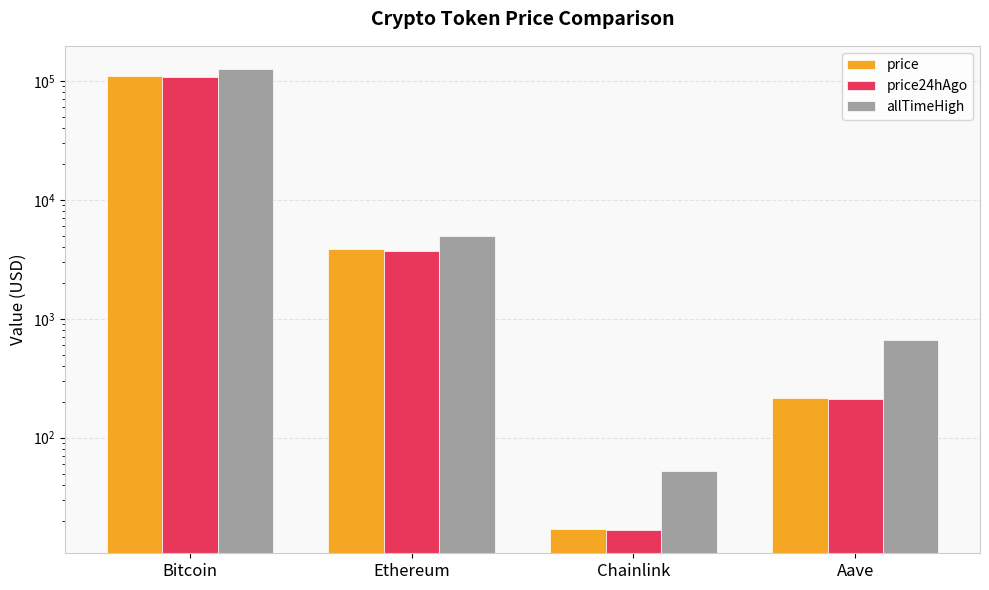

What is the value of the price bar at the 1st from the left?

109341.0